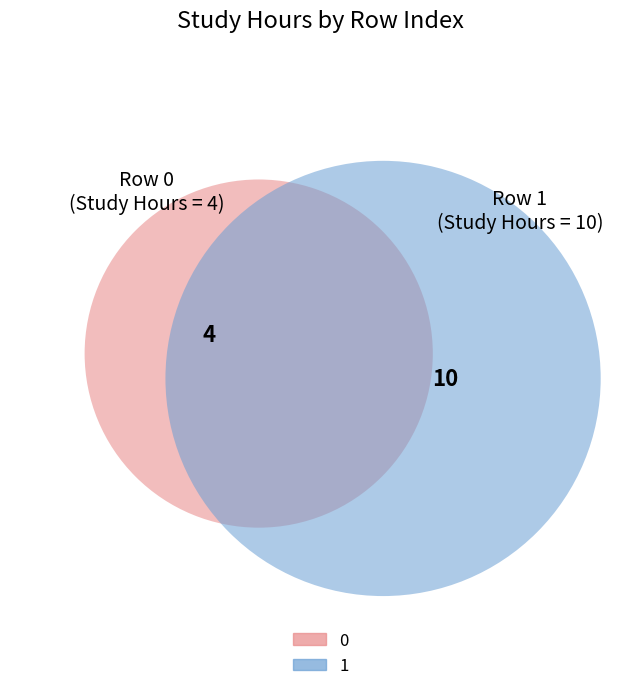

True or false: 1 accounts for 84% of the total.

False